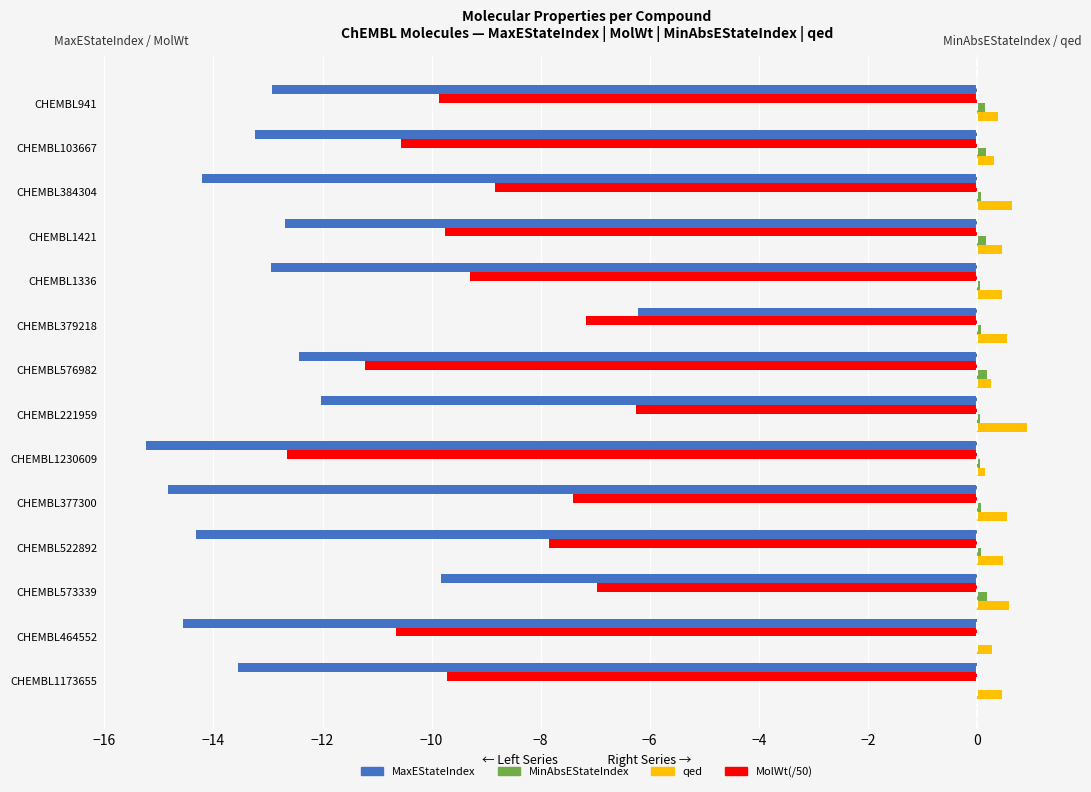

What is the average value of the MaxEStateIndex series?

-12.8